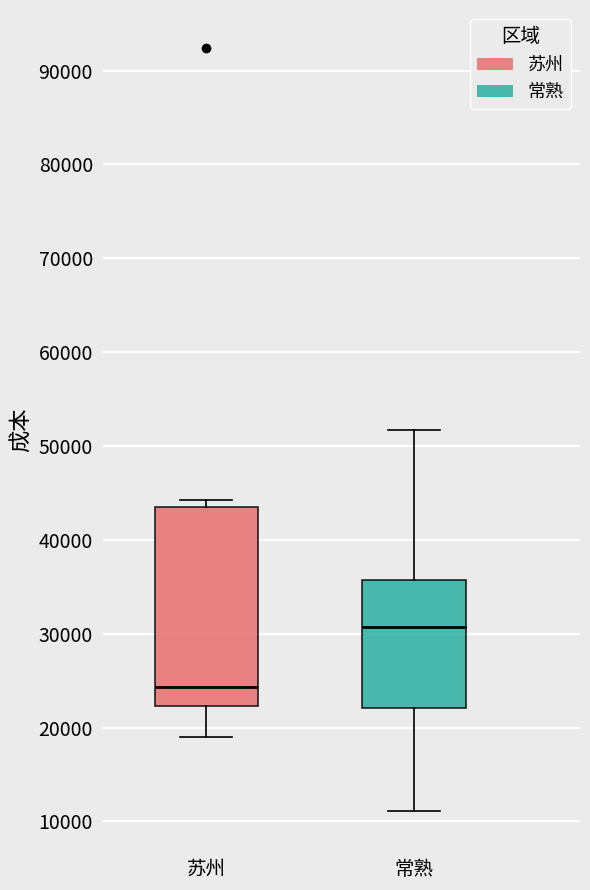

Where does the lower whisker of the box for 苏州 end on the y-axis? The values are not printed on the chart, so give them approximately, as read against the axis.

19000